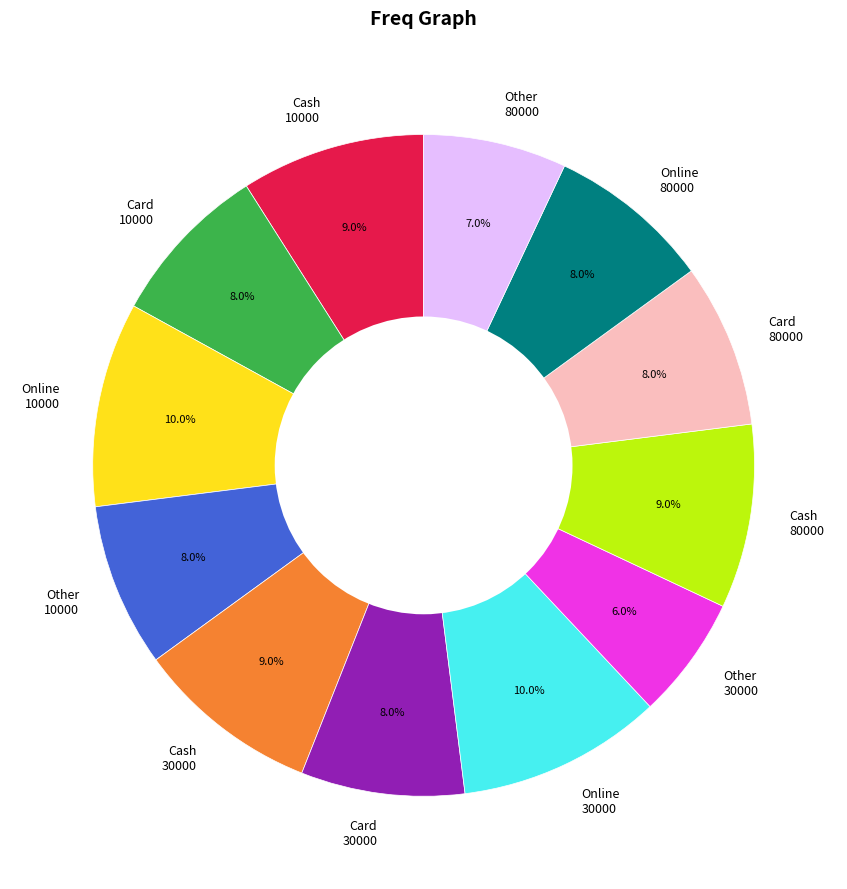

What is the smallest slice in the pie chart?

Other 30000